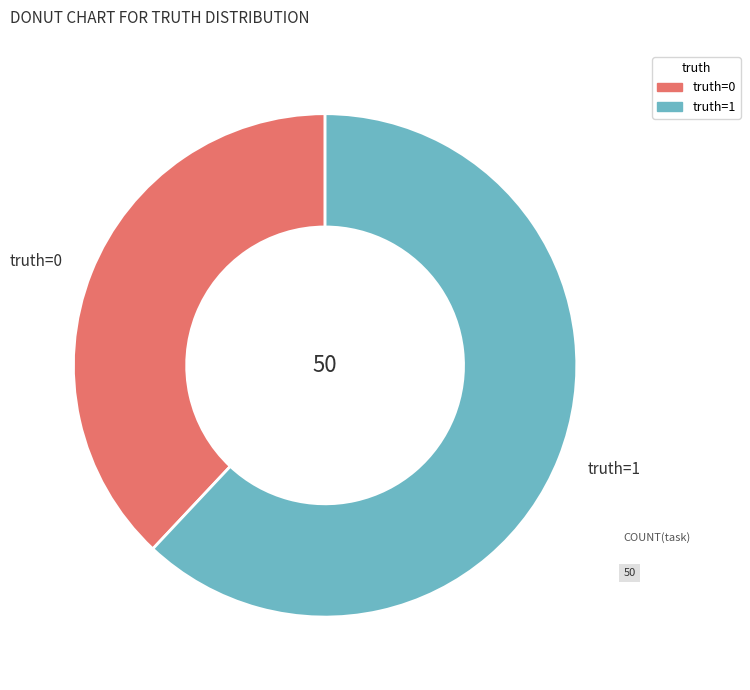

Which slice represents more than half of the pie?

truth=1